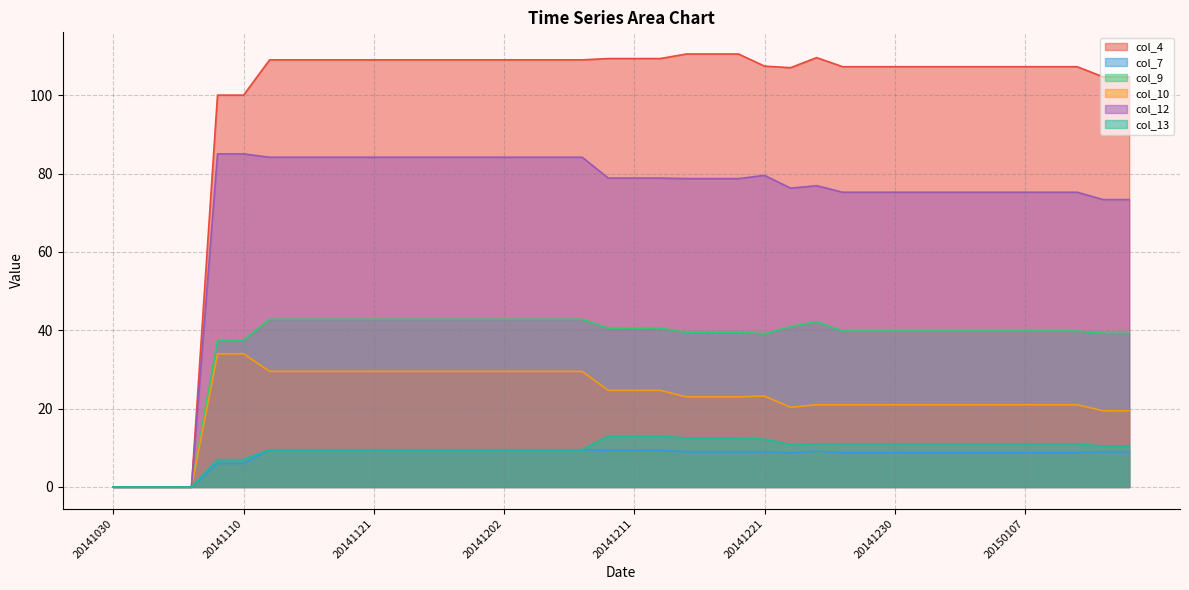

What is the difference between the maximum and minimum values in the col_9 series?

42.8